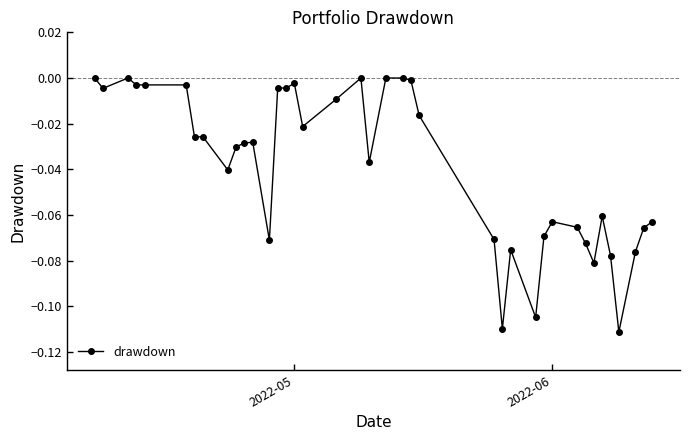

True or false: there are more than 2 points higher than both neighbors.

True